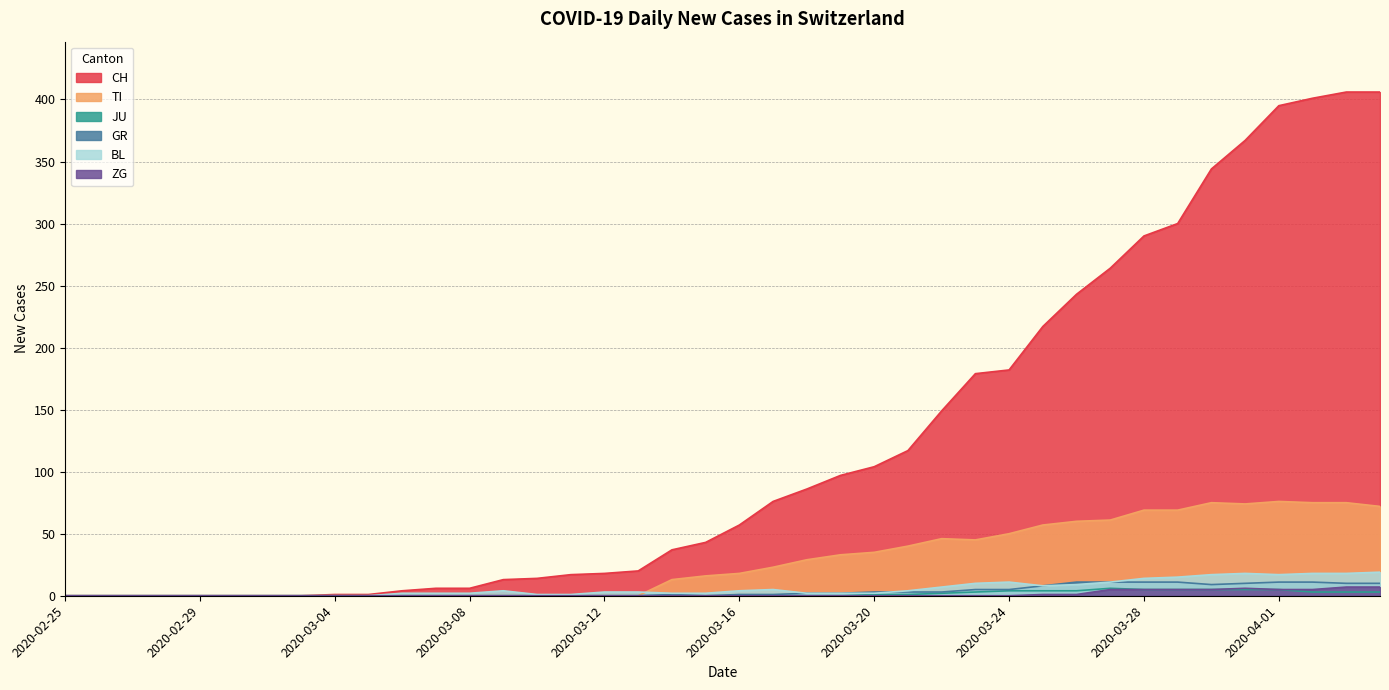

What is the difference between the maximum and minimum values in the CH series?

406